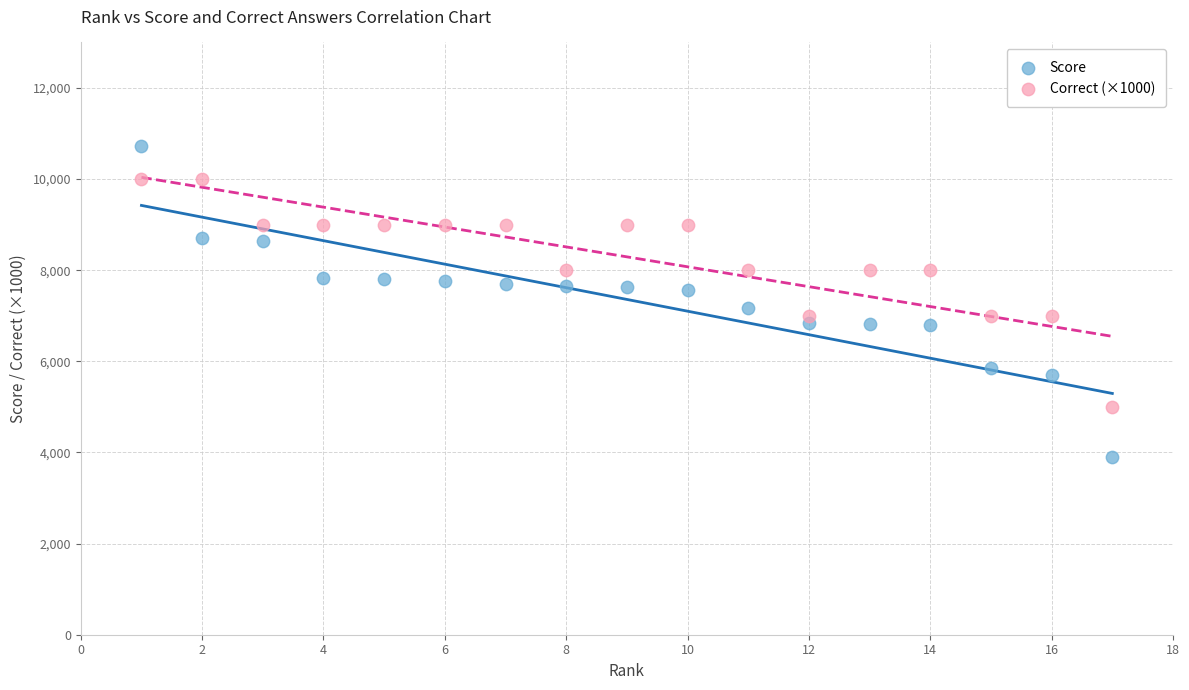

Which series reaches the maximum Y coordinate?

Score